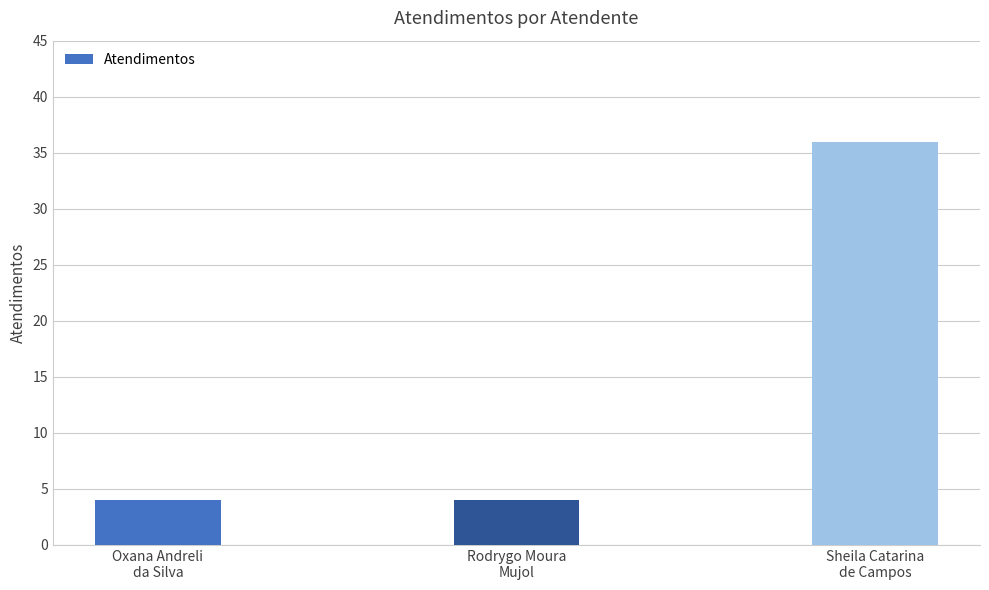

What is the value of the 3rd bar from the left?

36